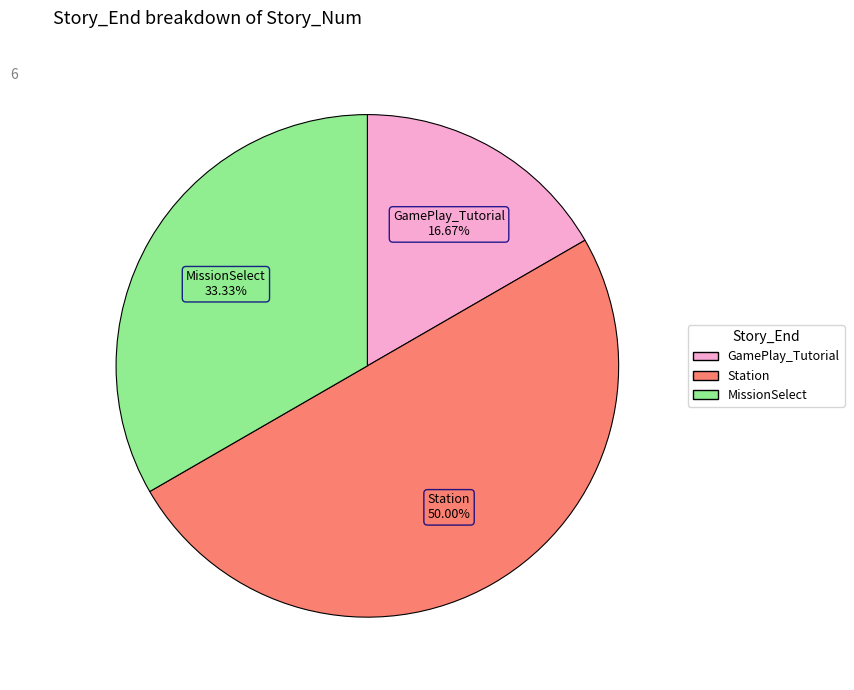

Is GamePlay_Tutorial the majority of the pie?

No